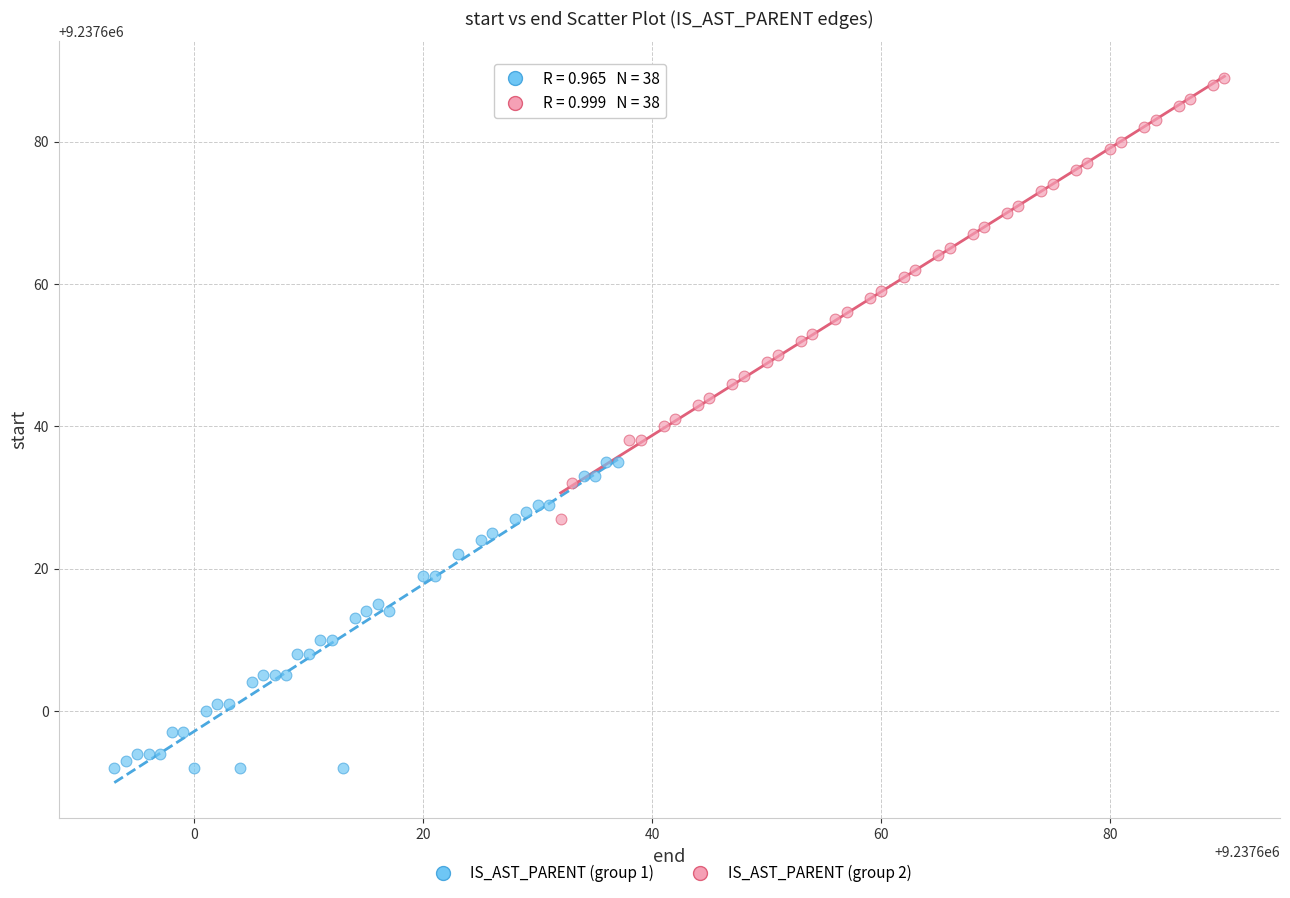

Which series has the largest Y range (max minus min)?

IS_AST_PARENT (group 2)